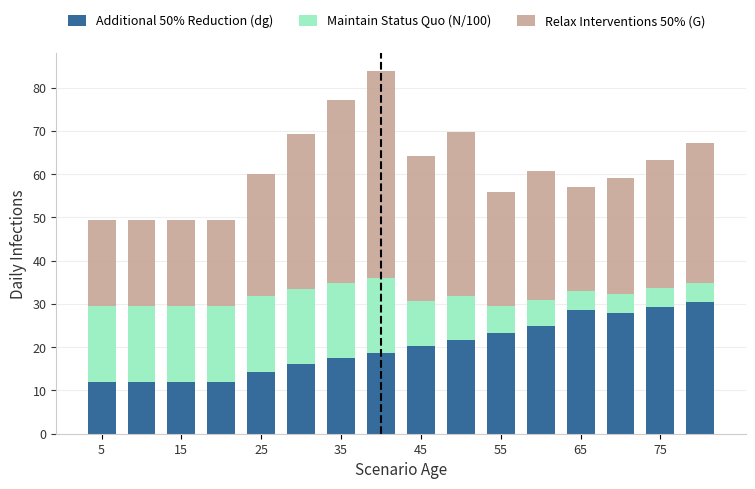

What is the difference between the maximum and minimum values in the Additional 50% Reduction (dg) series?

18.5